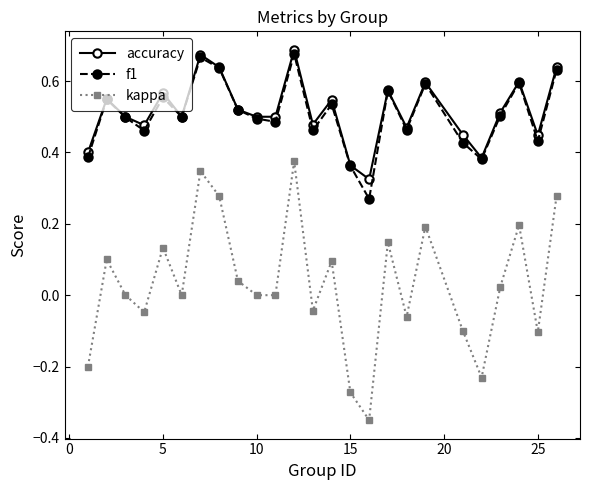

True or false: accuracy and kappa intersect in this chart.

False